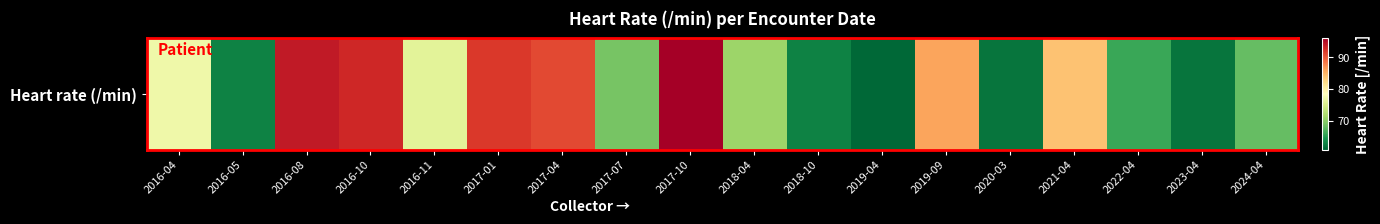

The value at 2018-04 is 118. True or false?

False